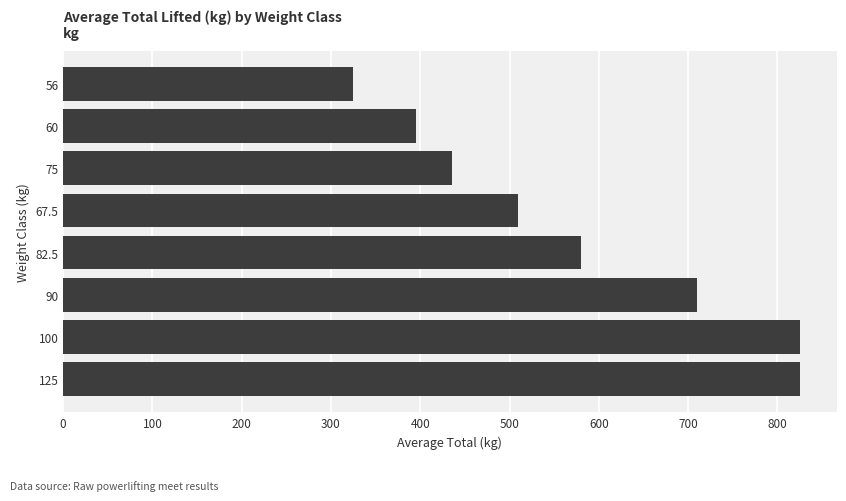

What is the ratio of the value at 60 to the value at 125?

0.5